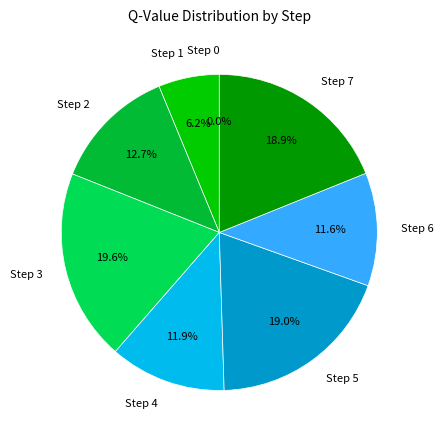

Which category has the biggest portion of the pie?

Step 3